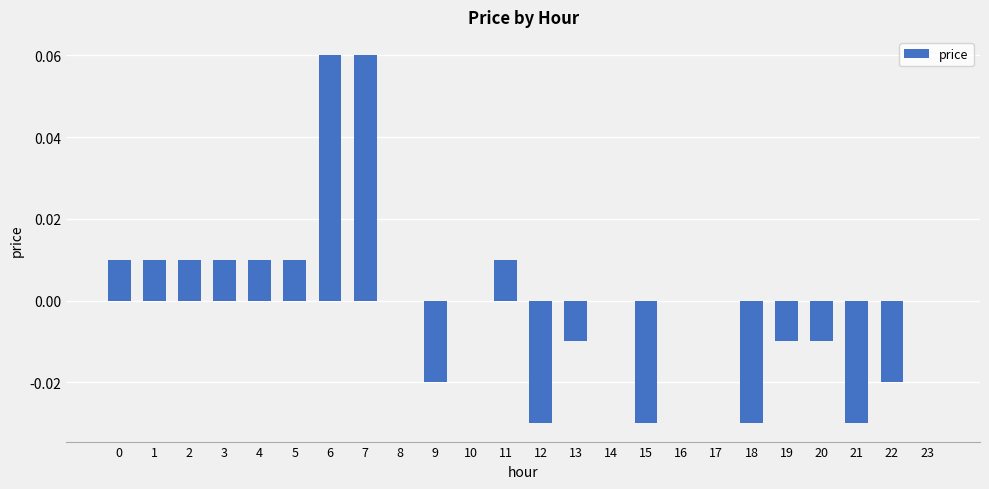

How many data points does each series have?

24